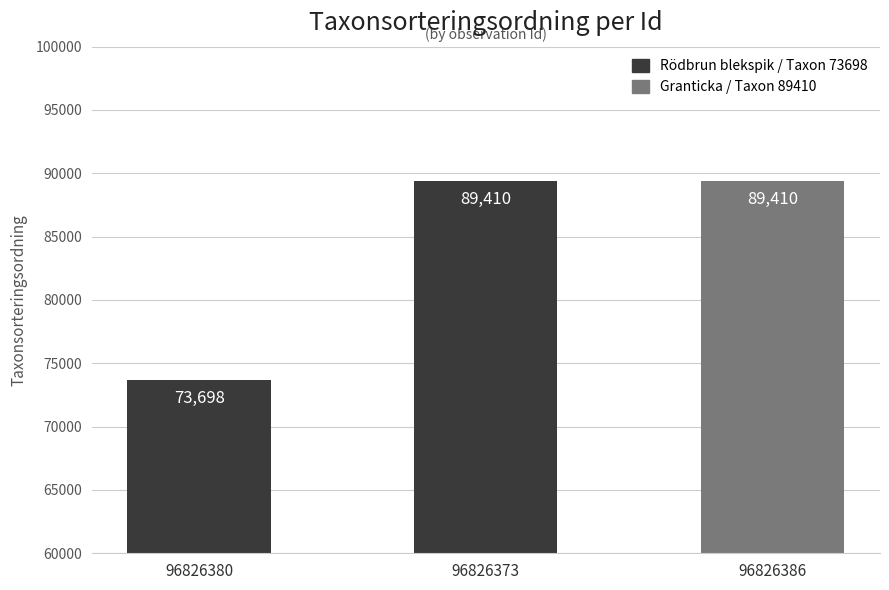

What is the sum of the values at 96826386 and 96826373?

178820